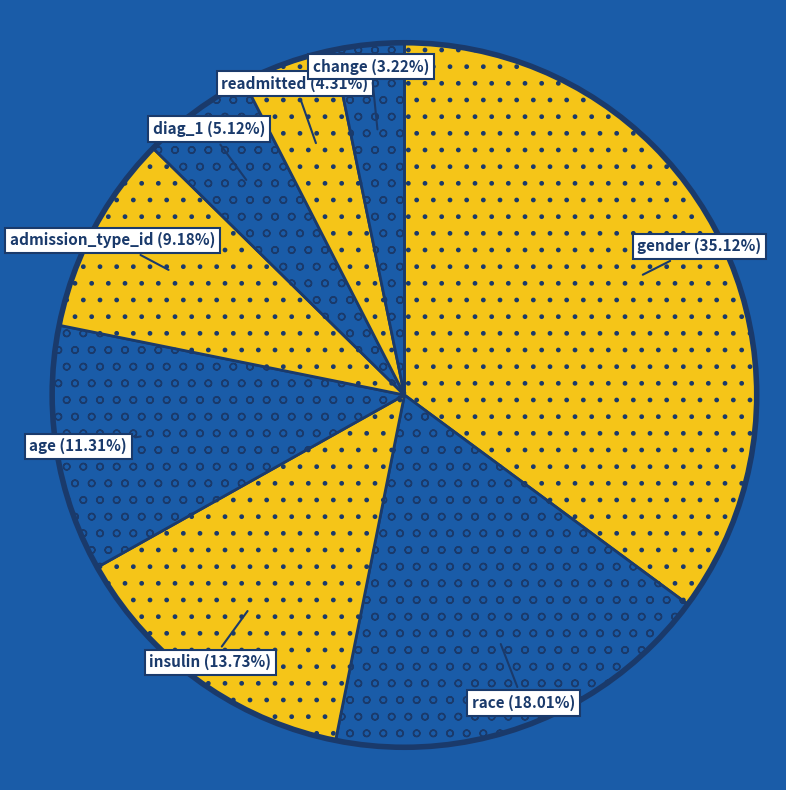

To the nearest percent, what percentage of the pie is change?

3%